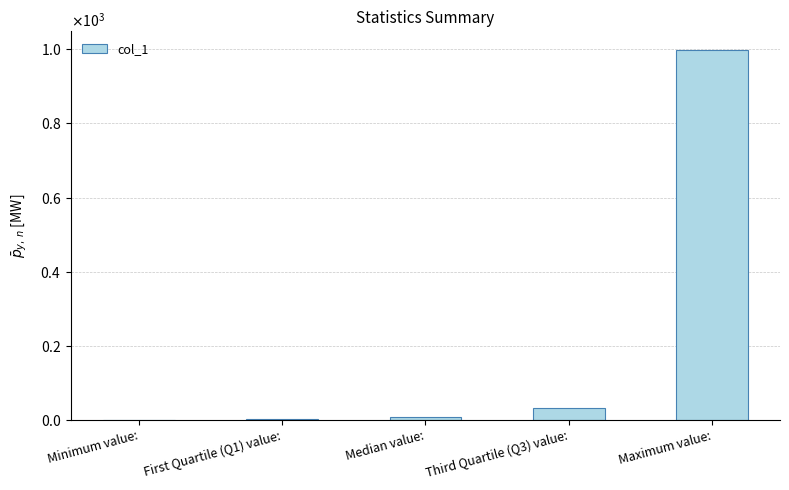

What is the label of the 2nd bar from the left?

First Quartile (Q1) value: